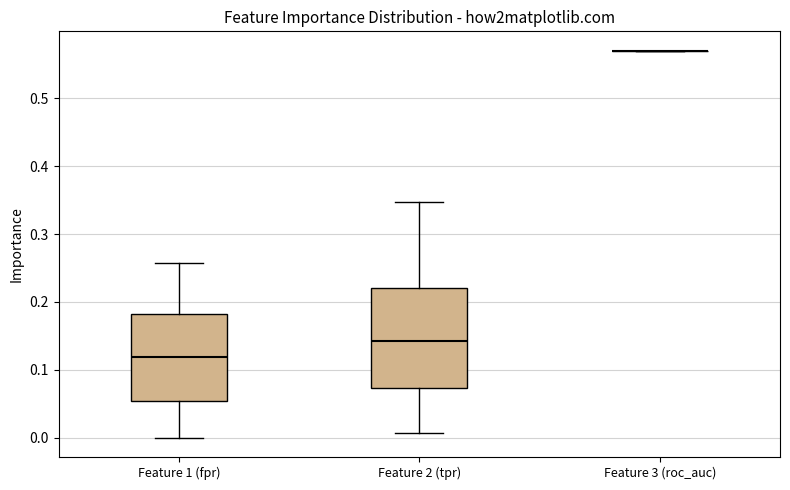

Reading left to right, transcribe this box plot: for each box, give where its median line is, the range the box spans, and where its two whiskers end, as read against the y-axis. The values are not printed on the chart, so give them approximately, as read against the axis.

Feature 1 (fpr): median 0.12, box 0.05 to 0.18, whiskers 0.00 to 0.26
Feature 2 (tpr): median 0.14, box 0.07 to 0.22, whiskers 0.01 to 0.35
Feature 3 (roc_auc): box collapsed to a line at 0.57, whiskers 0.57 to 0.57